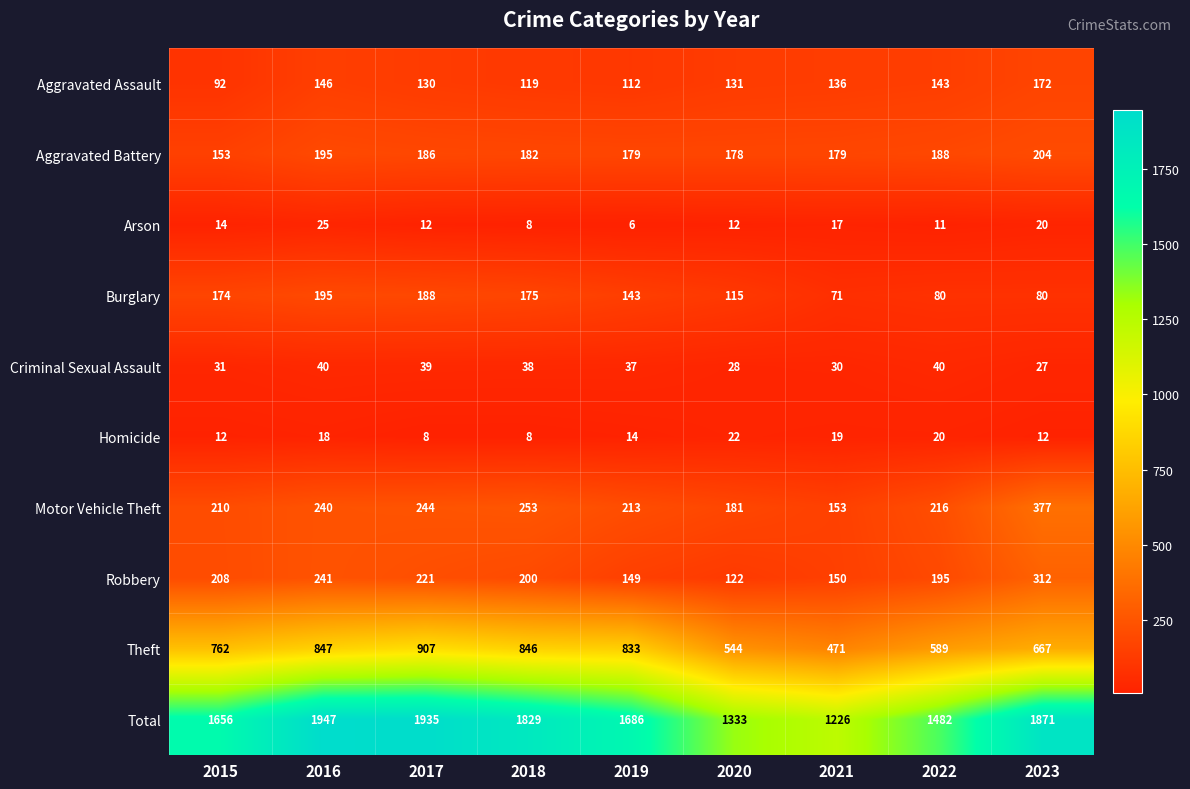

What is the sum of all Robbery values?

1798